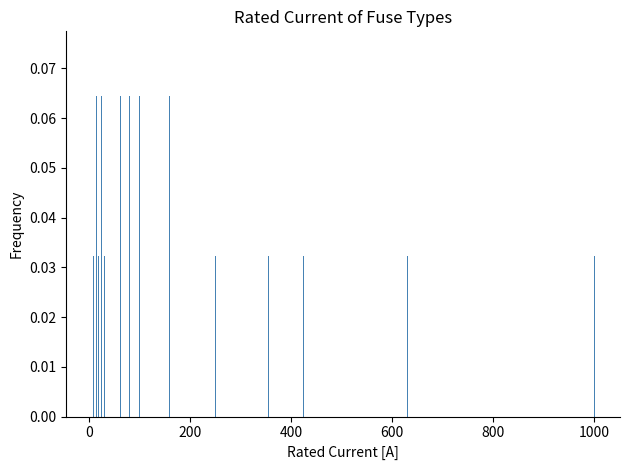

Count the values in the range 0 to 1.

22